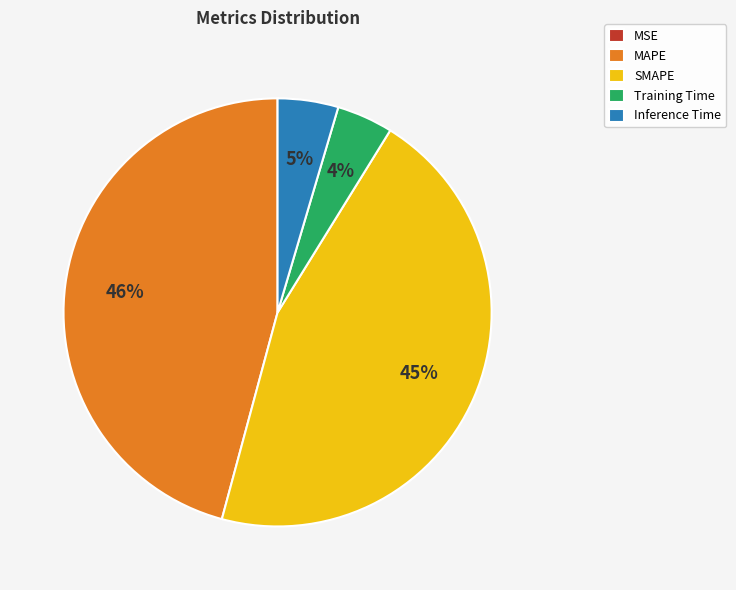

What percentage is the SMAPE slice, to the nearest percent?

45%